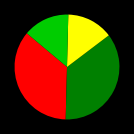

Is there a majority slice in this chart?

No